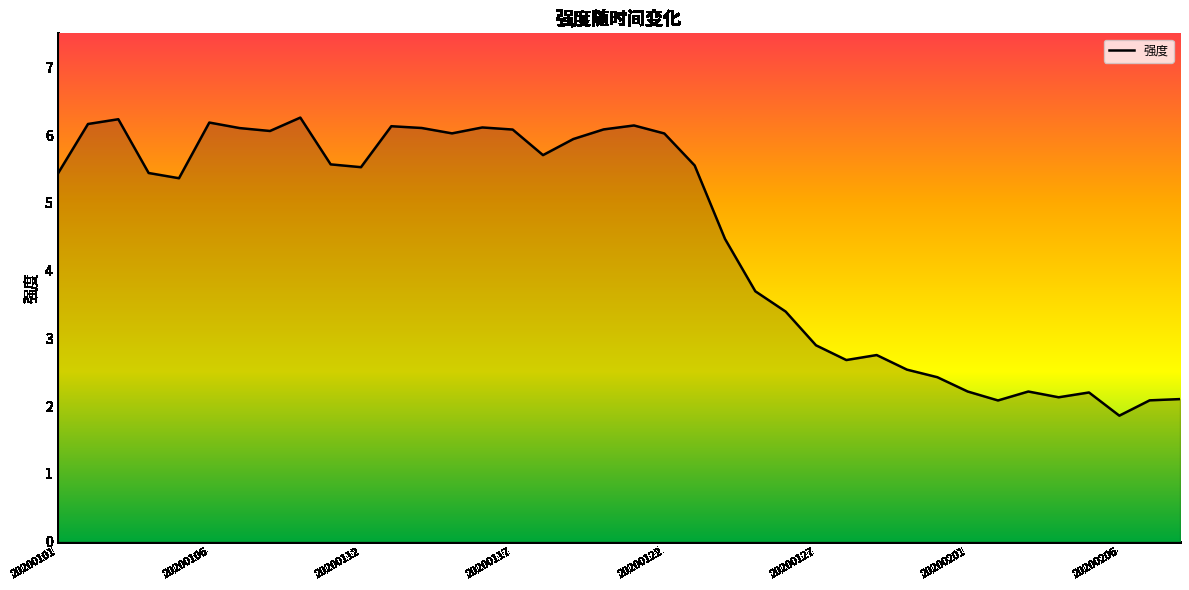

What is the greatest value displayed?

6.3